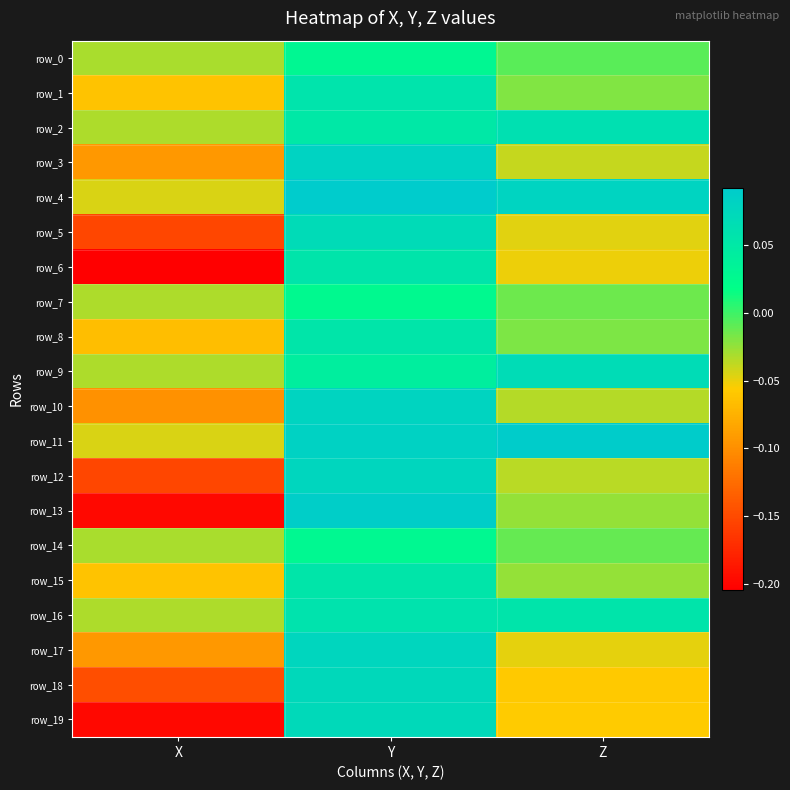

How many series are shown in this chart?

20